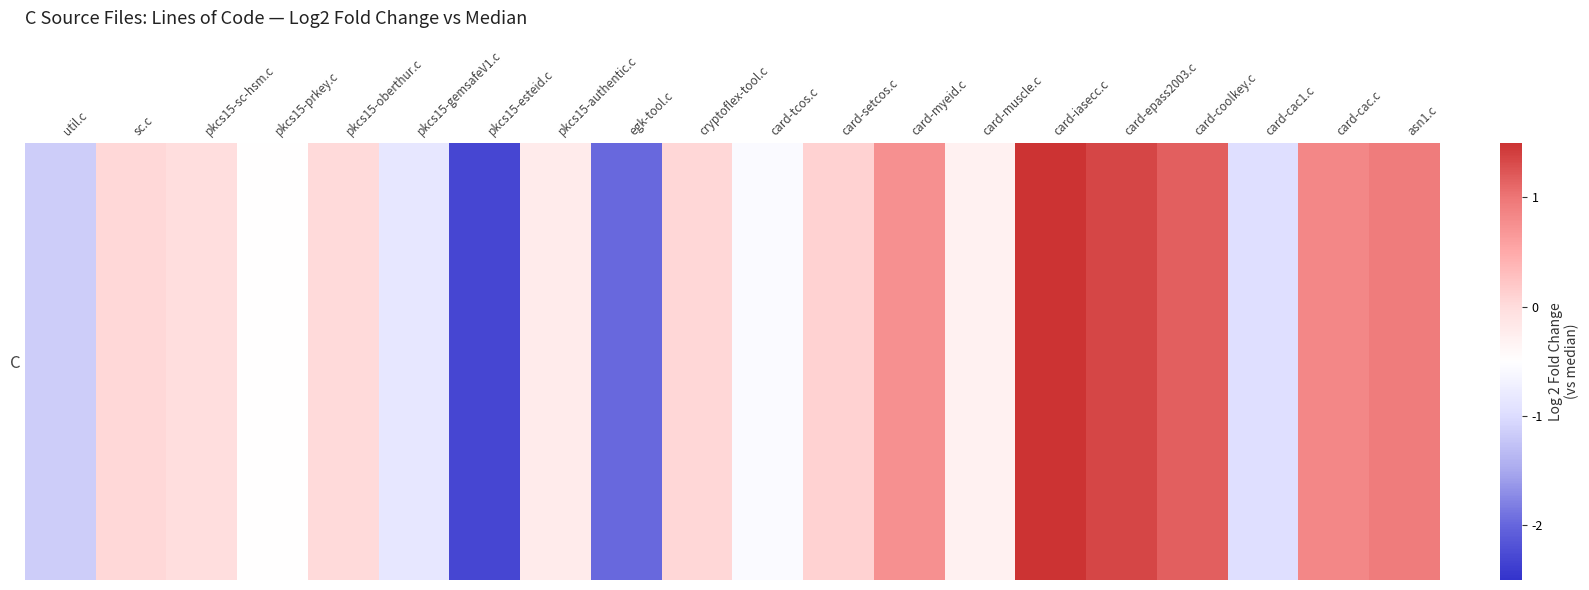

Between sc.c and asn1.c, which is larger?

asn1.c